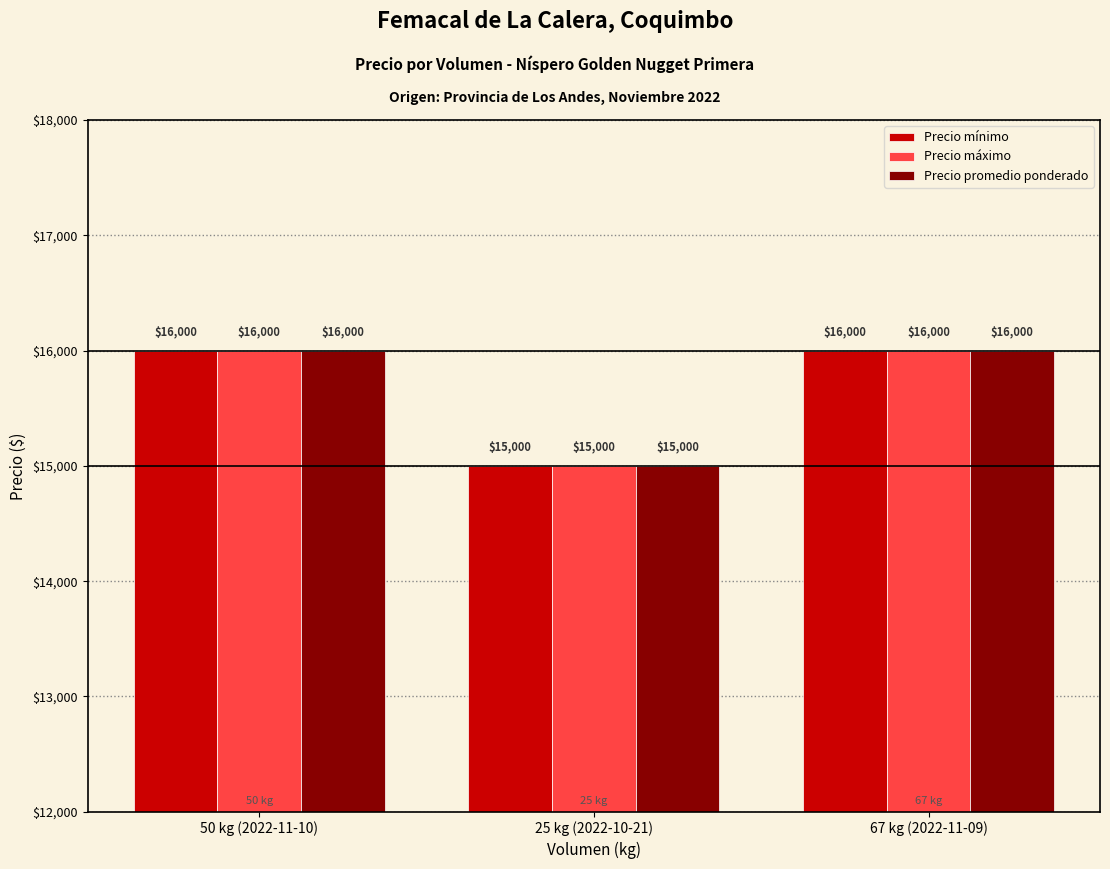

True or false: Precio mínimo has a value of 16000 at 50 kg (2022-11-10).

True